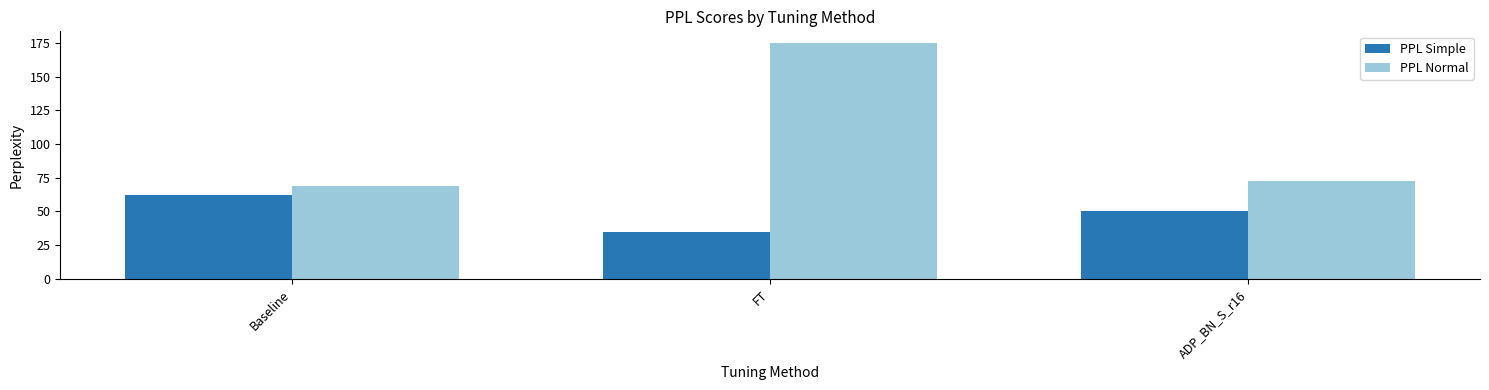

How many categories are shown in the chart?

3